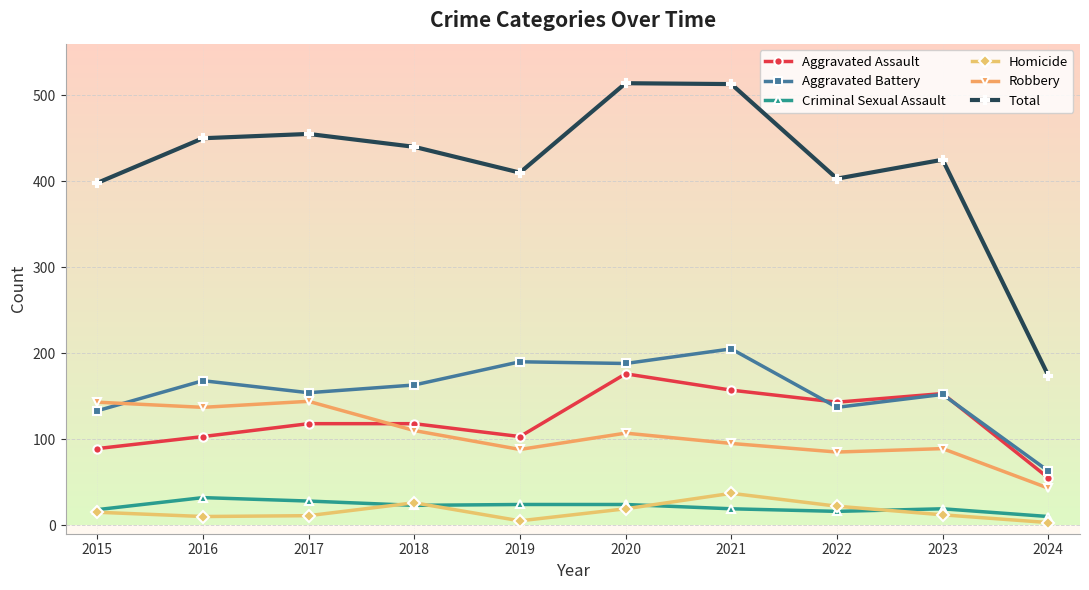

True or false: Total has a value of 403 at 2022.

True